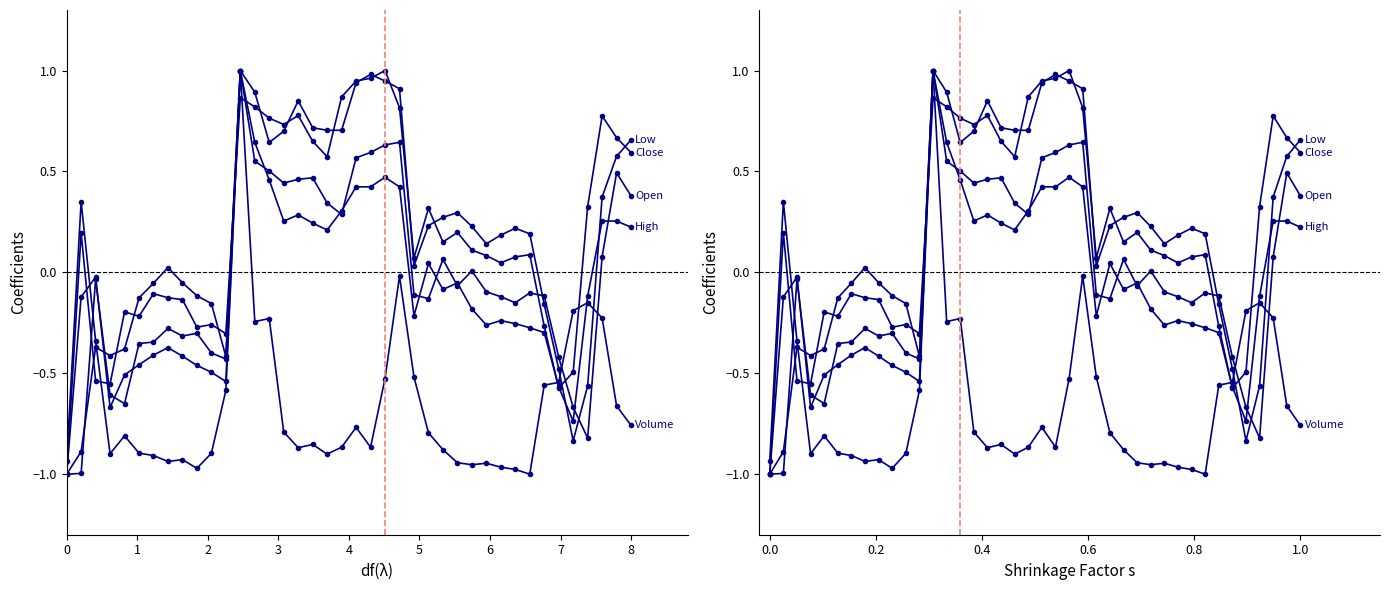

What are all the series names shown in the legend?

Close, Open, High, Low, Volume